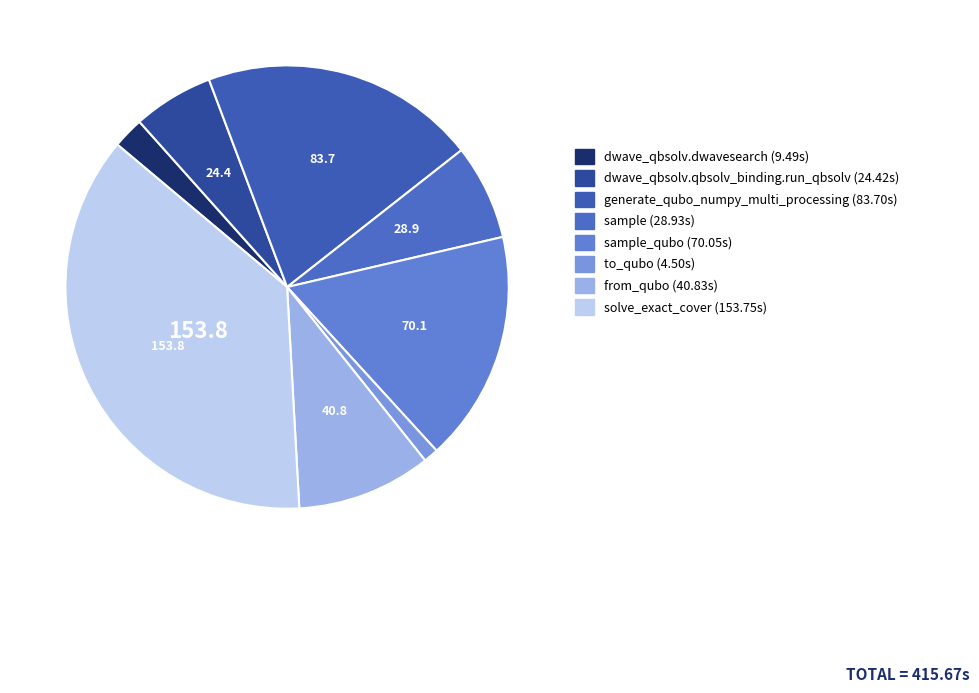

Rank the categories by value from lowest to highest.

to_qubo, dwave_qbsolv.dwavesearch, dwave_qbsolv.qbsolv_binding.run_qbsolv, sample, from_qubo, sample_qubo, generate_qubo_numpy_multi_processing, solve_exact_cover